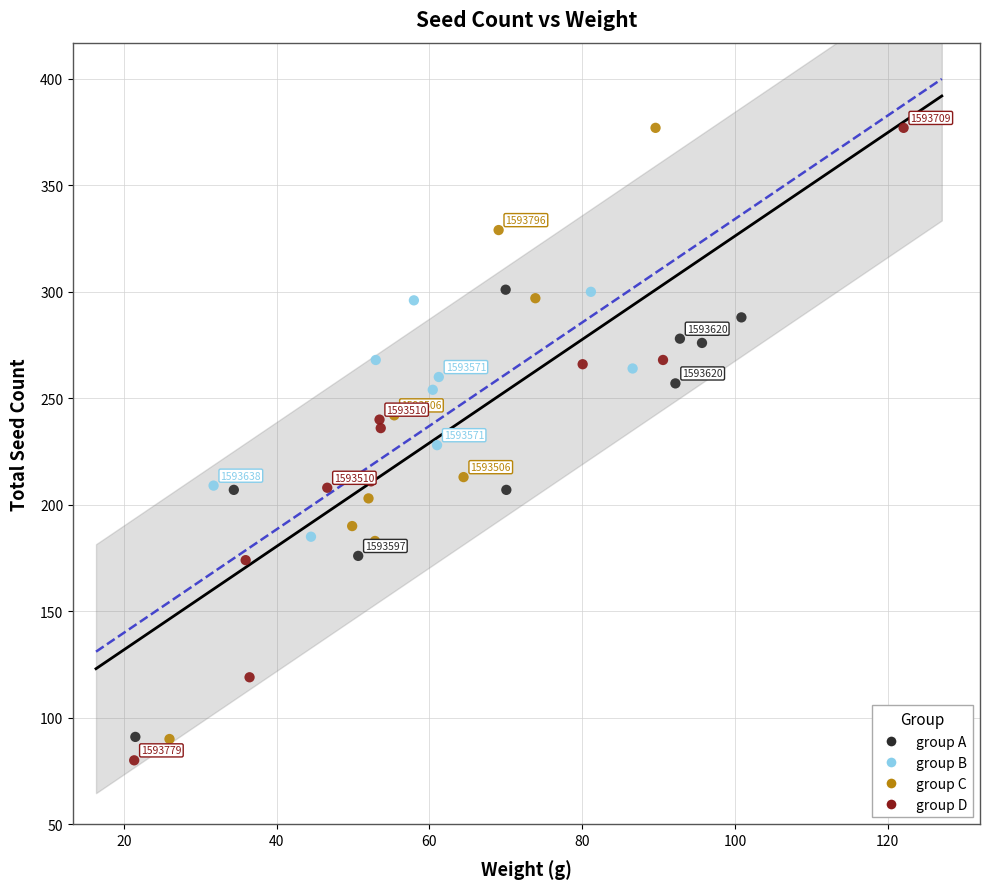

What are all the series names shown in the legend?

group A, group B, group C, group D